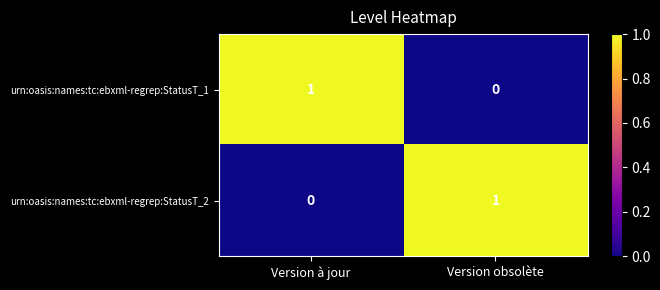

Rank the categories by urn:oasis:names:tc:ebxml-regrep:StatusT_1 value from lowest to highest.

Version obsolète, Version à jour